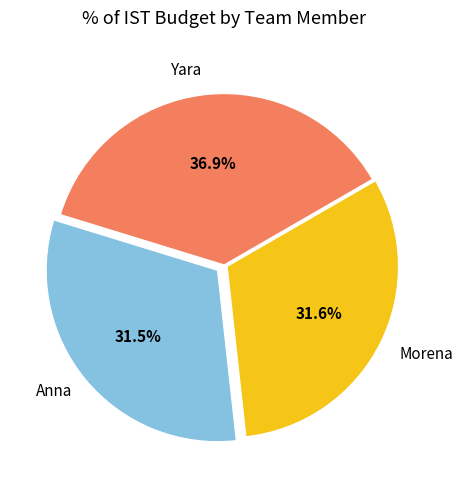

What is the ratio of the value at Yara to the value at Morena?

1.2